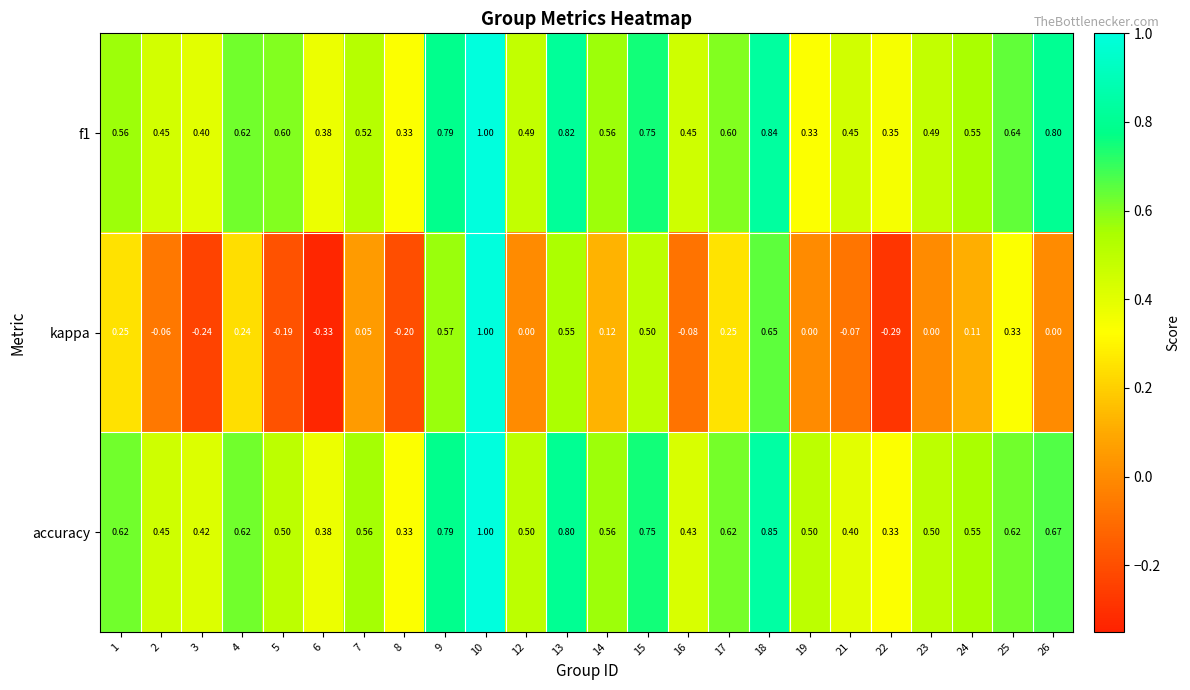

Rank the series at 23 from lowest to highest value.

kappa, f1, accuracy